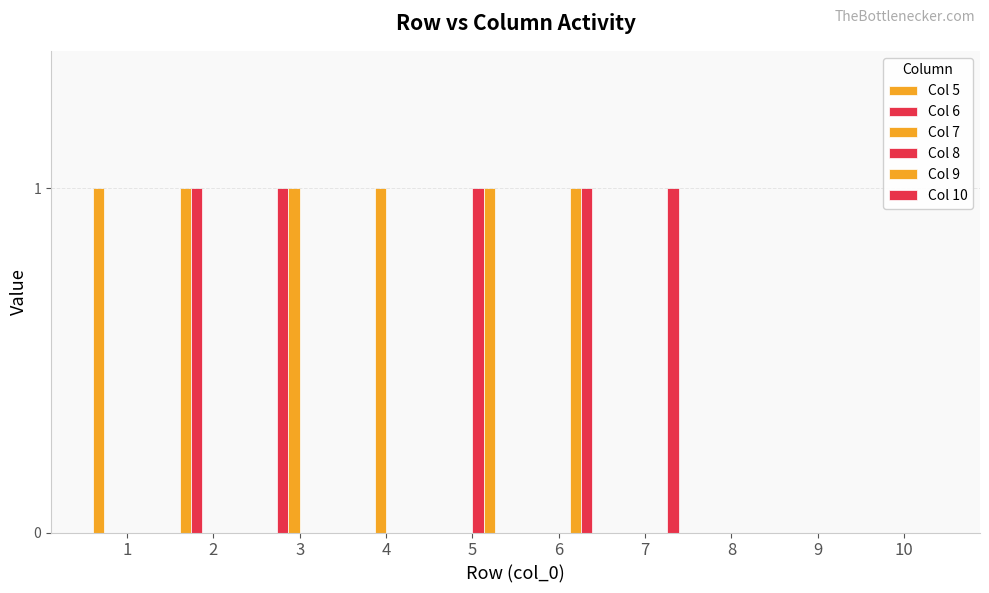

Are the bars grouped side by side (vs. stacked)?

Yes